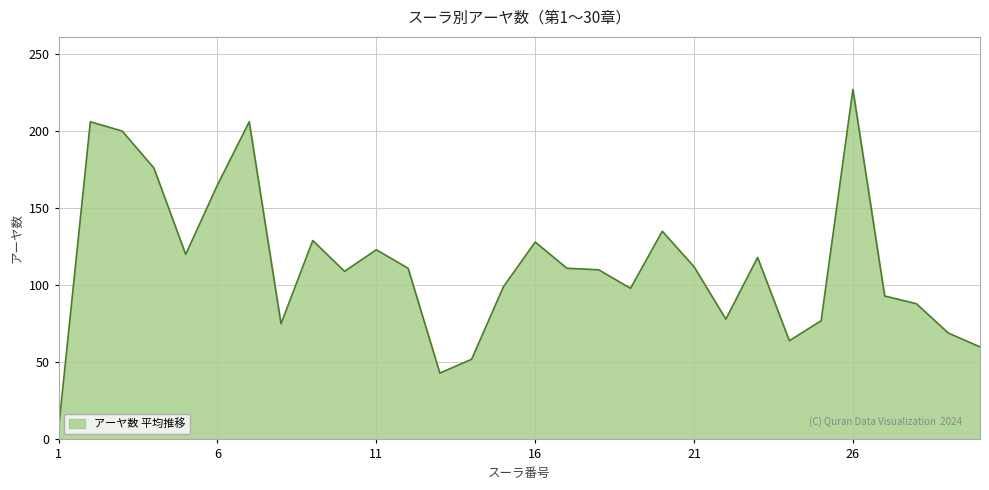

True or false: there are more than 1 points higher than both neighbors.

True